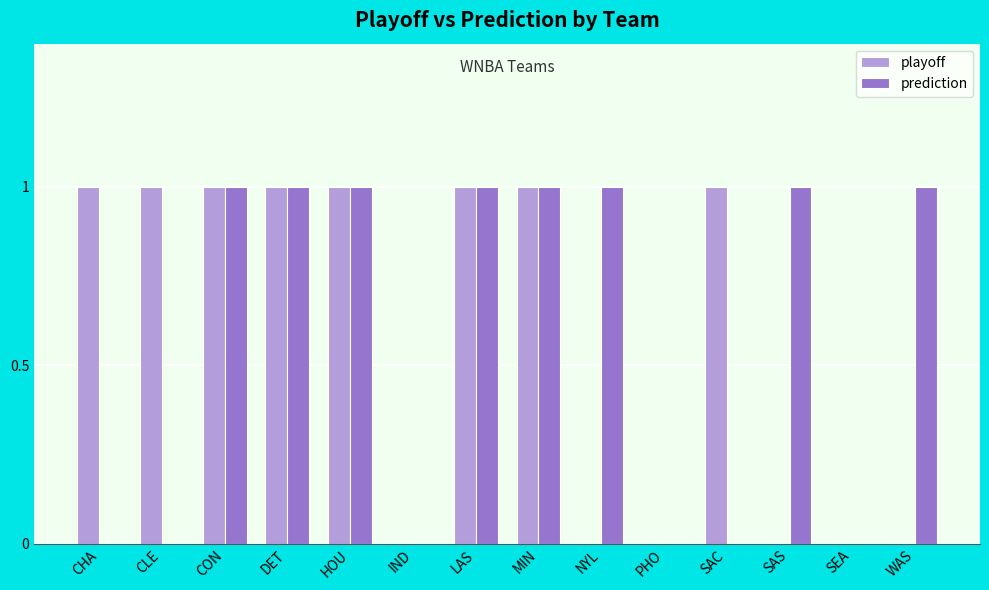

Is the value of playoff at SAS greater than the value of prediction at CON?

No